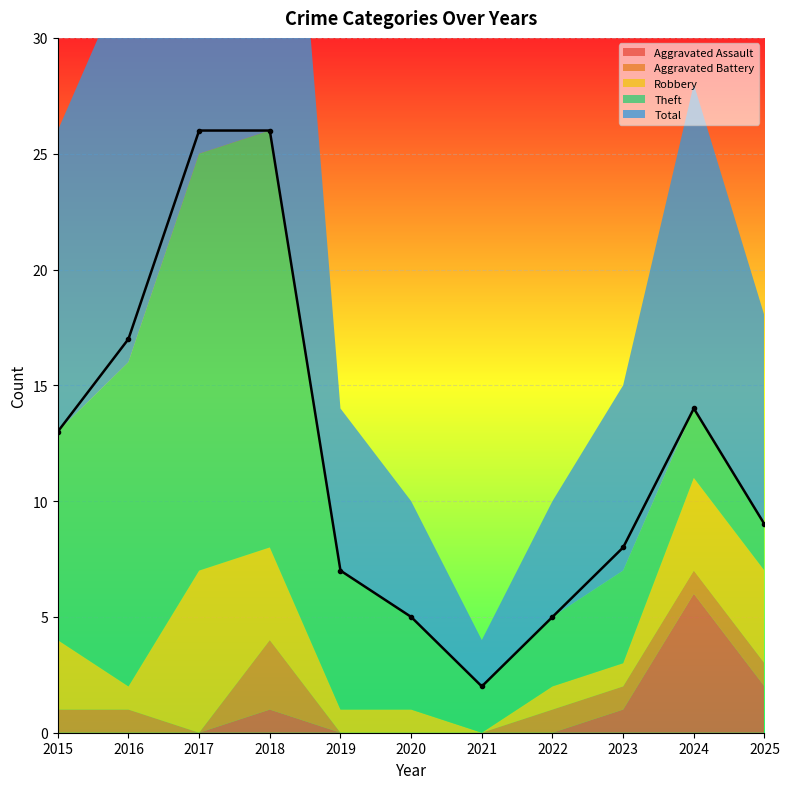

What are all the series names shown in the legend?

Aggravated Assault, Aggravated Battery, Robbery, Theft, Total